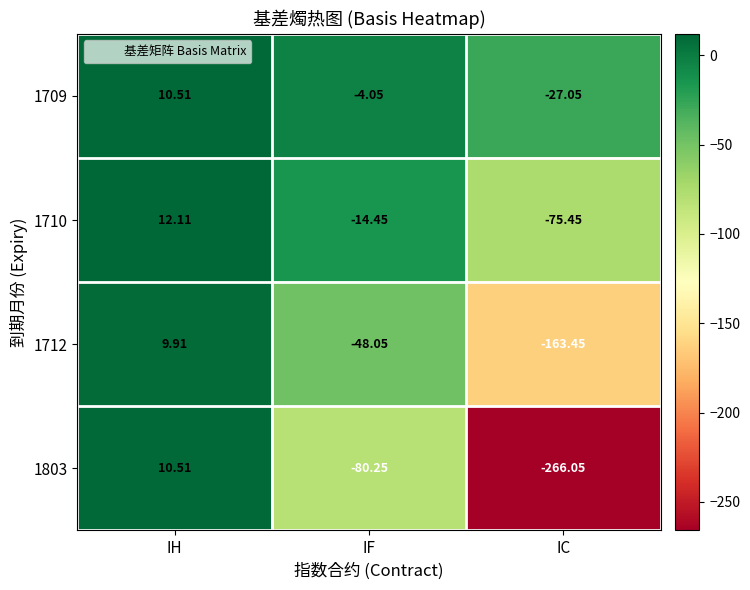

Which series changed the most between IH and IC?

1803